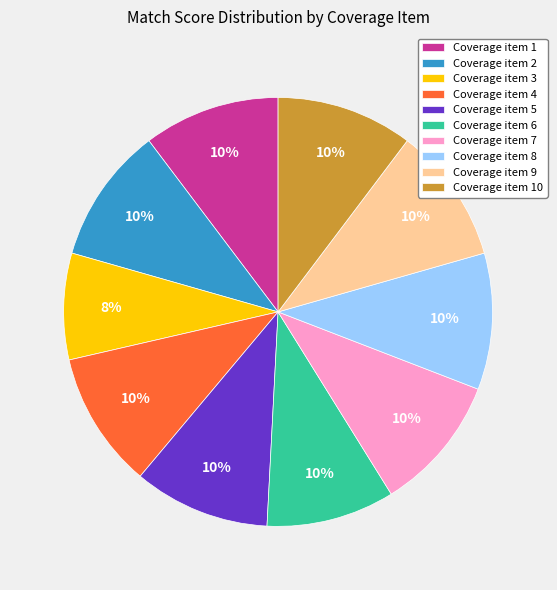

Which category has the smallest portion of the pie?

Coverage item 3